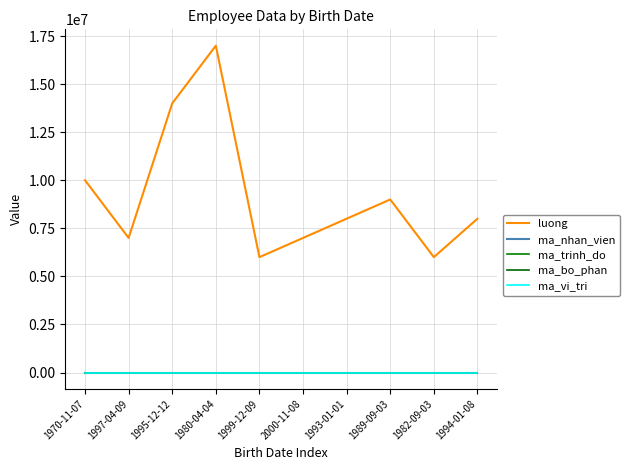

Count the ma_bo_phan values in the range 2 to 4.

8